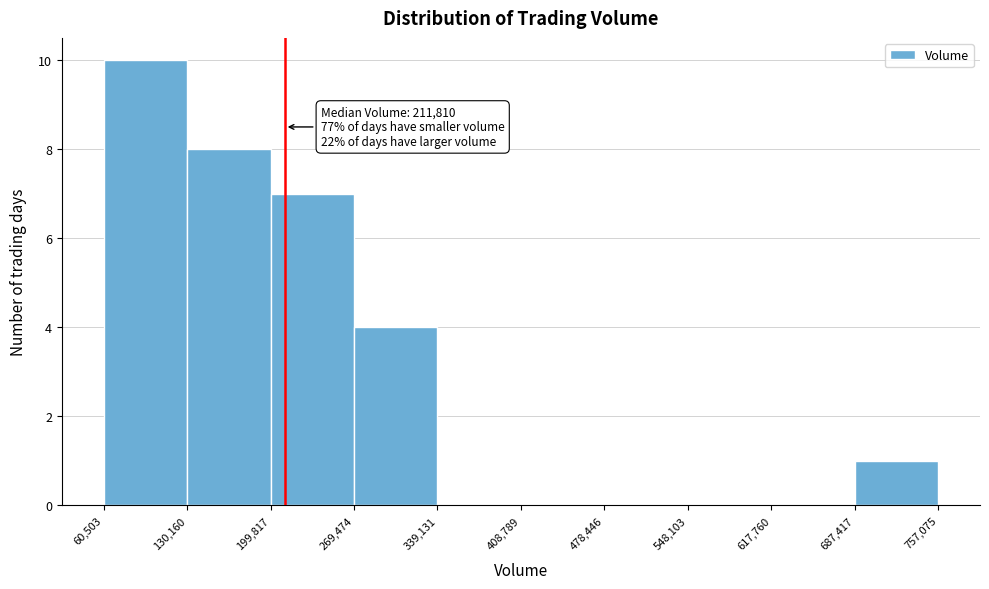

Which range on the x-axis has the tallest bar?

60,503 to 130,160